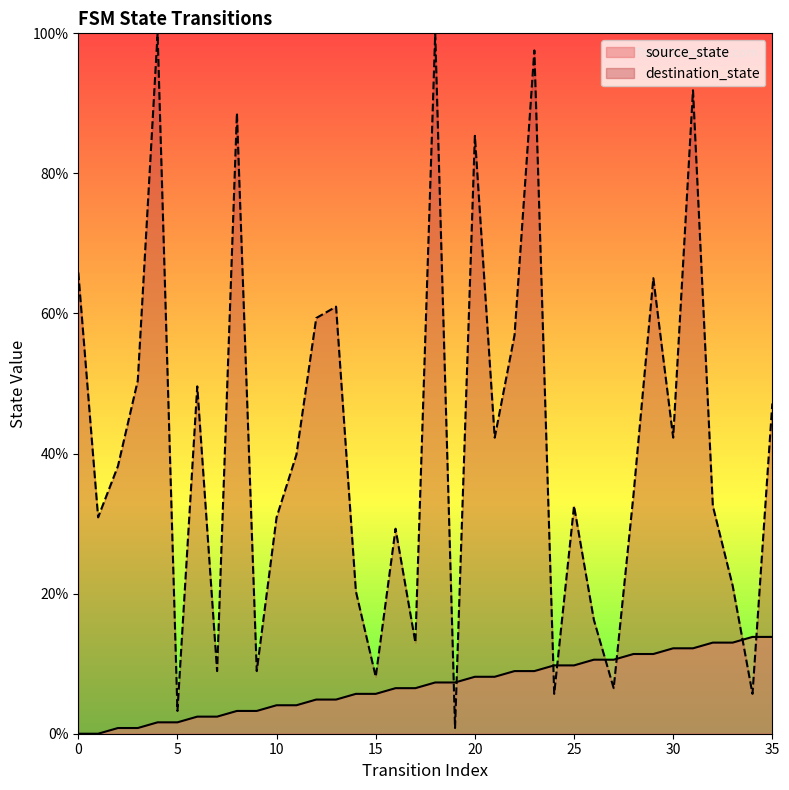

At 2, list the series in order from largest to smallest.

destination_state, source_state